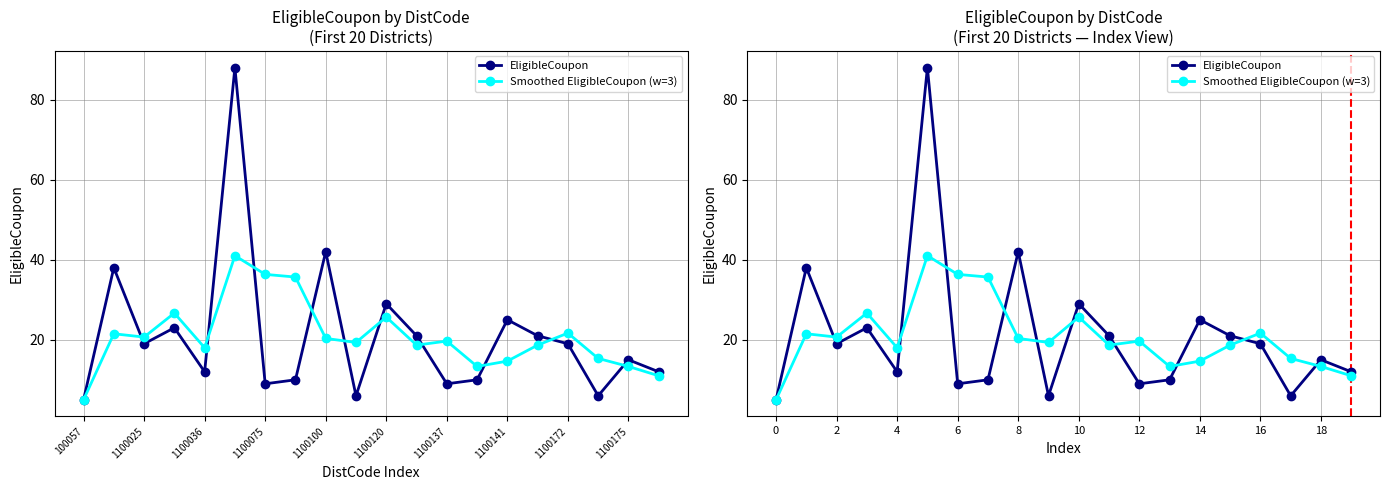

List the series in order of their overall mean, highest first.

EligibleCoupon, Smoothed EligibleCoupon (w=3)